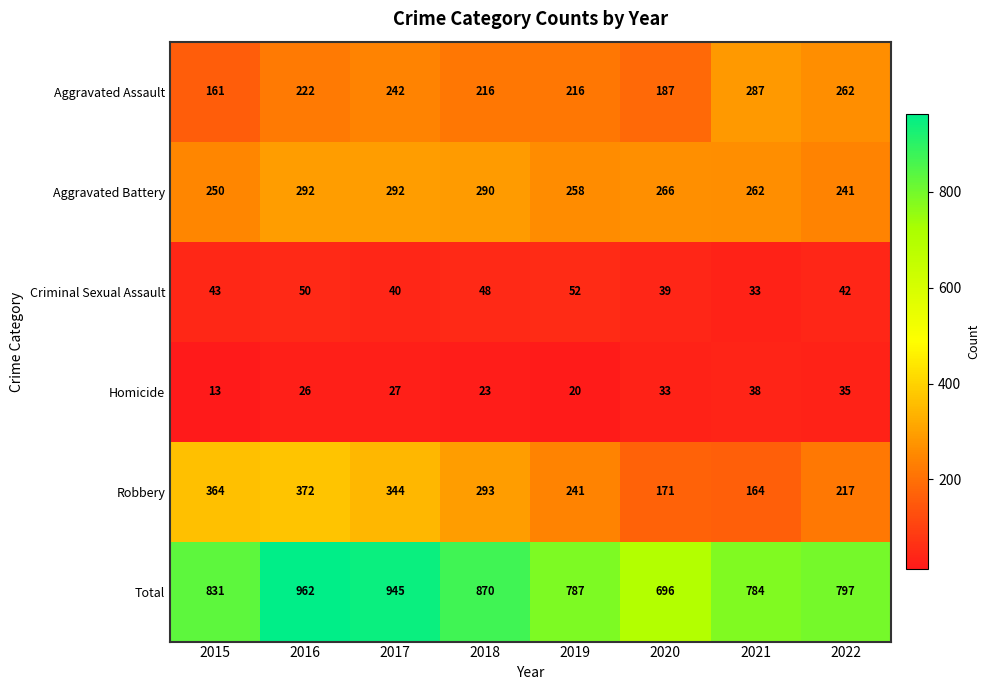

Which series has the widest spread of values?

Total